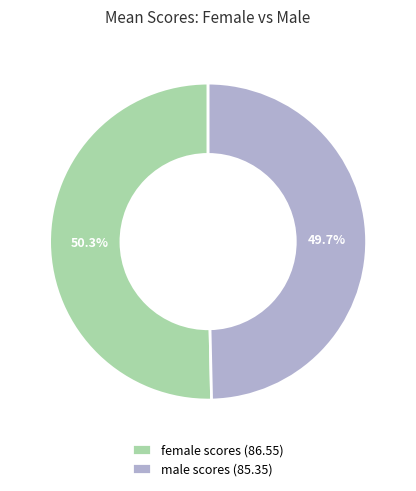

Do male scores and female scores together represent more than half of the pie?

Yes